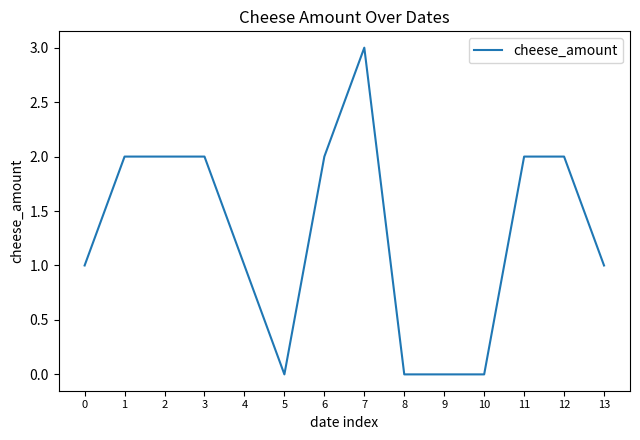

What is the difference between the maximum and minimum values?

3